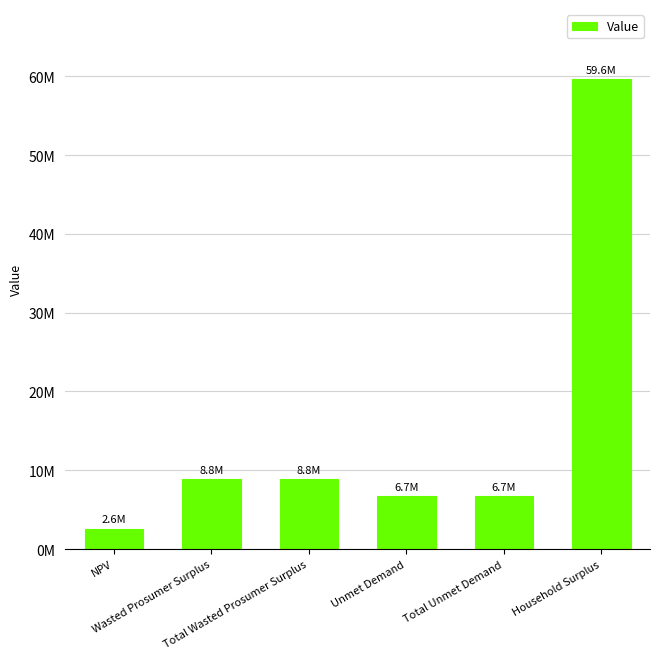

Does the chart contain stacked bars?

No